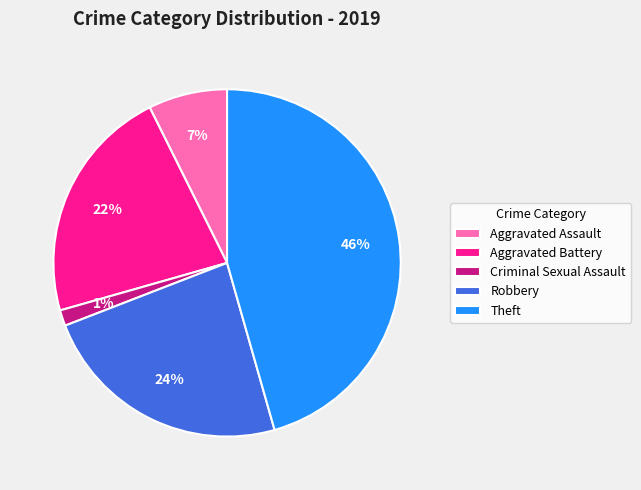

Between Robbery and Aggravated Battery, which is larger?

Robbery